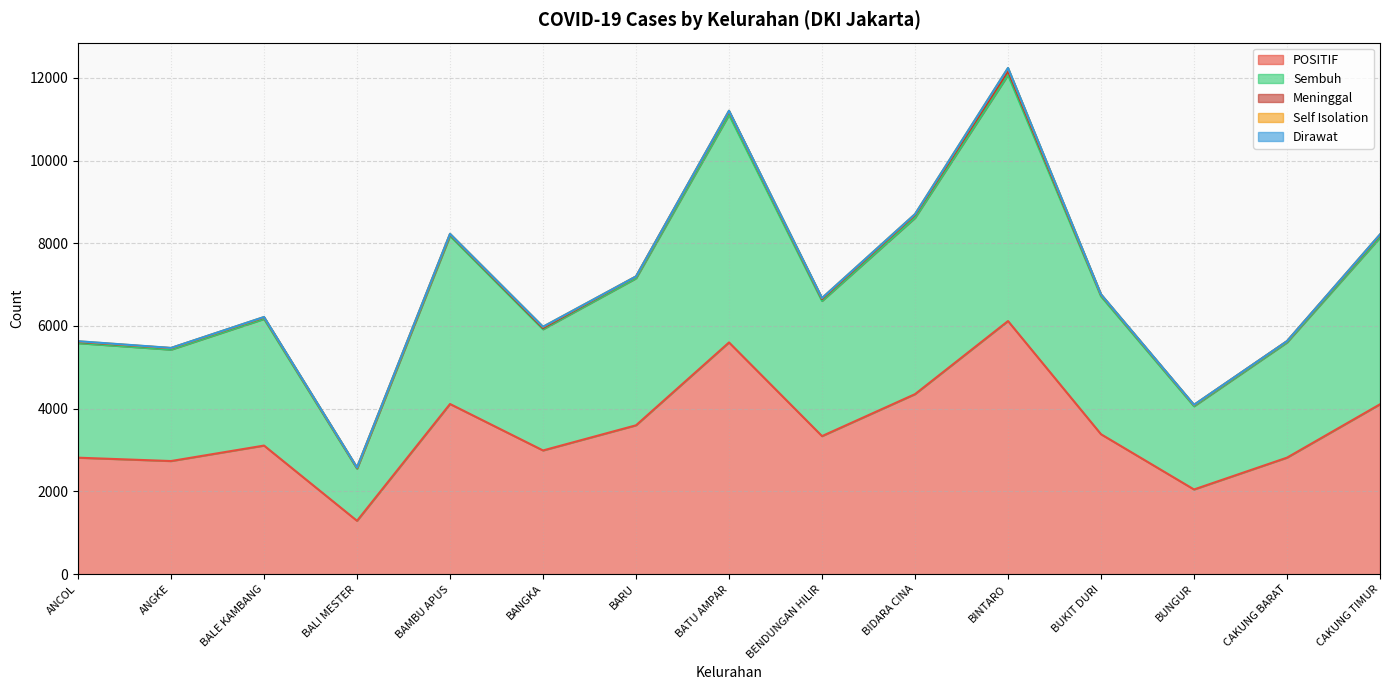

What is the spread (max minus min) of values at ANCOL?

2813